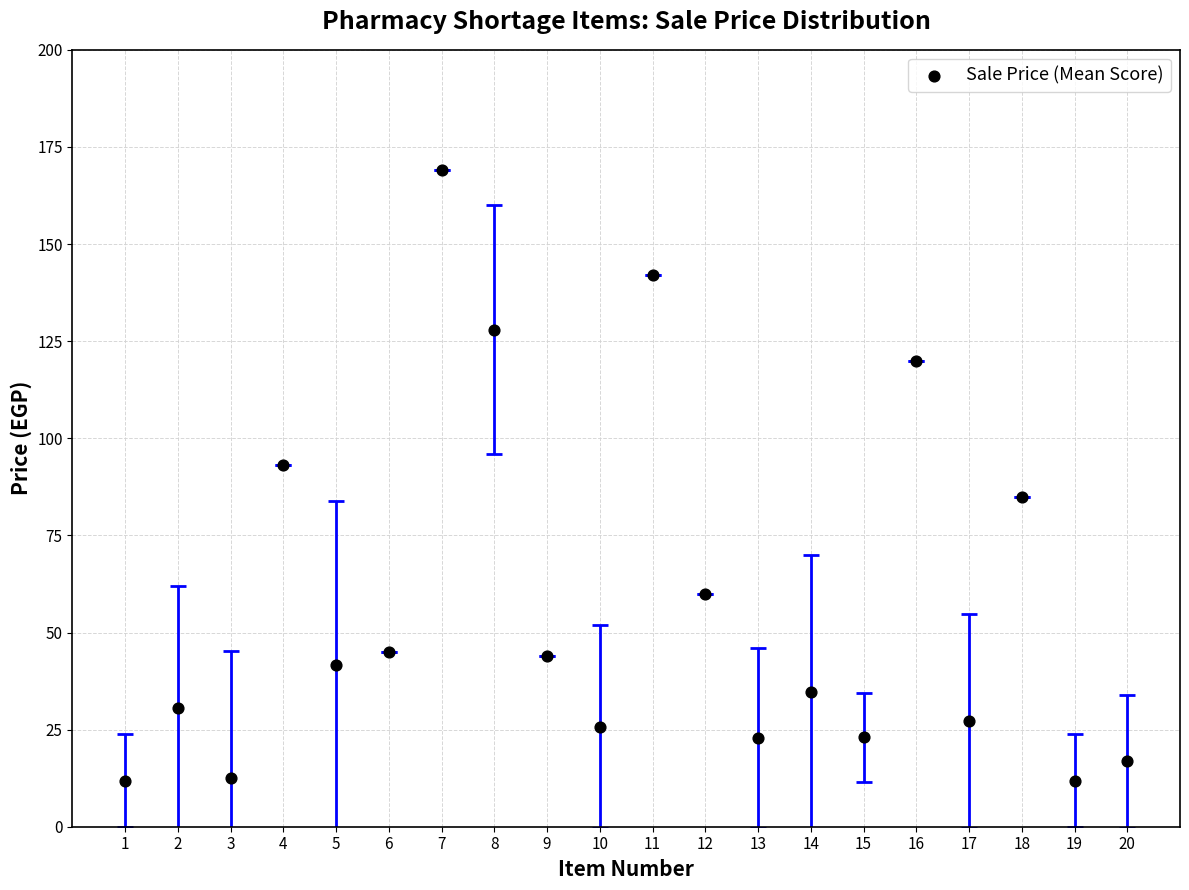

What Y value in the scatter plot is closest to 90?

93.0